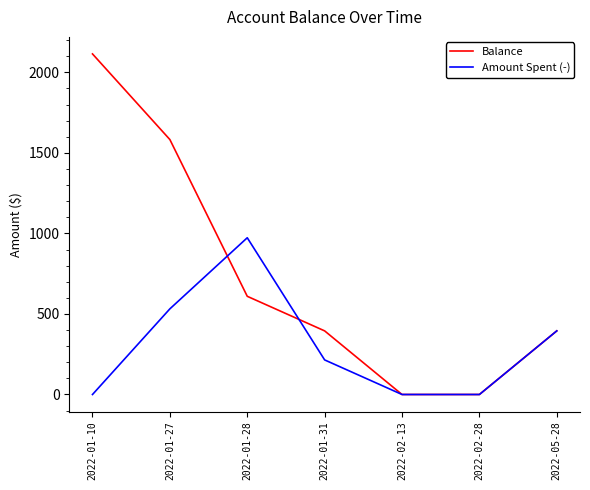

At which label is Balance closest to 1057?

2022-01-28